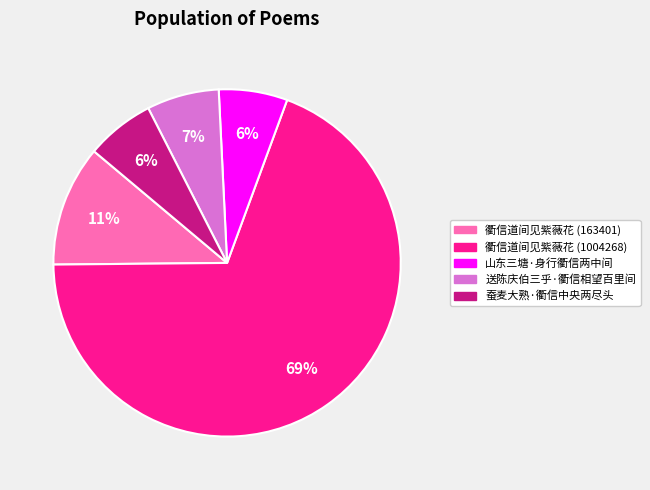

To the nearest percent, what is the average slice percentage?

20%